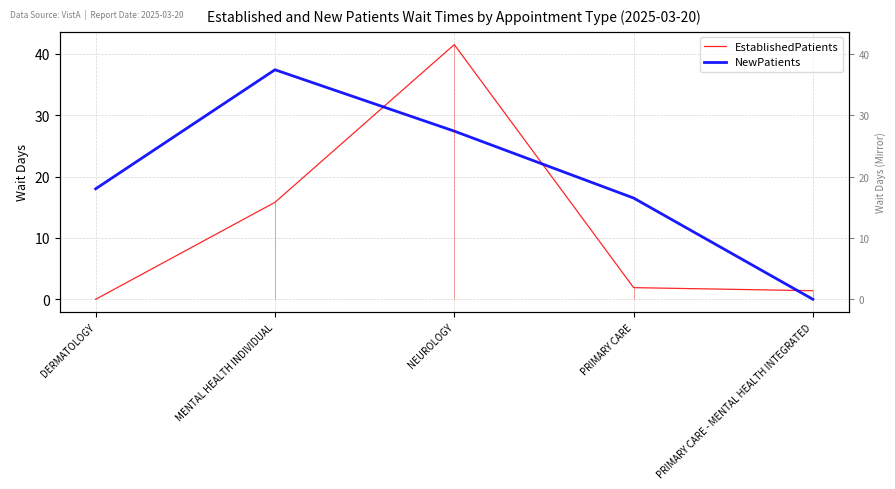

Does the chart display data point markers on the line(s)?

No